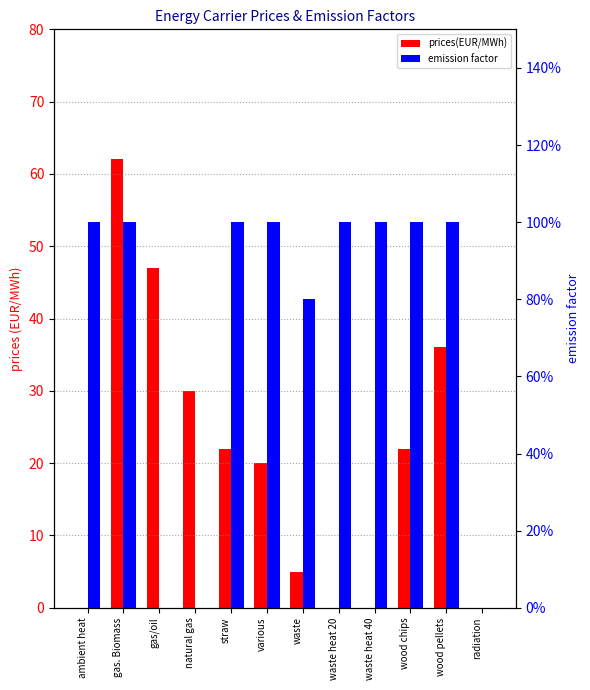

How many values in prices(EUR/MWh) are above zero?

8